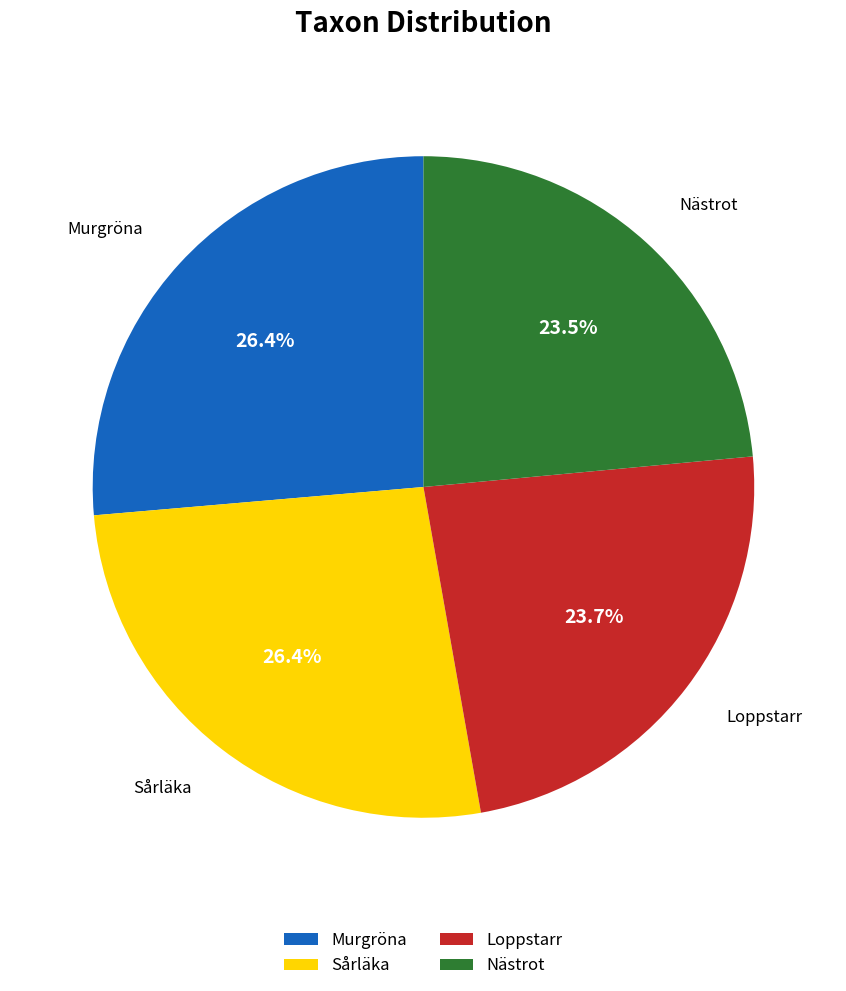

Is there a majority slice in this chart?

No